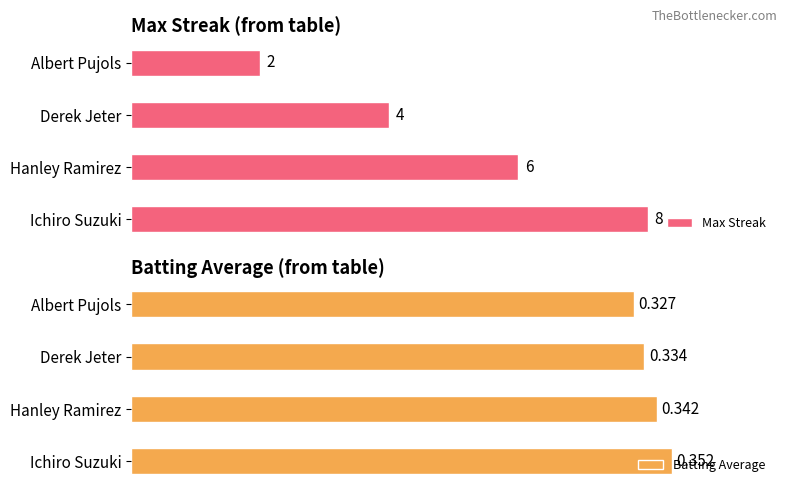

How many categories are shown in the chart?

4